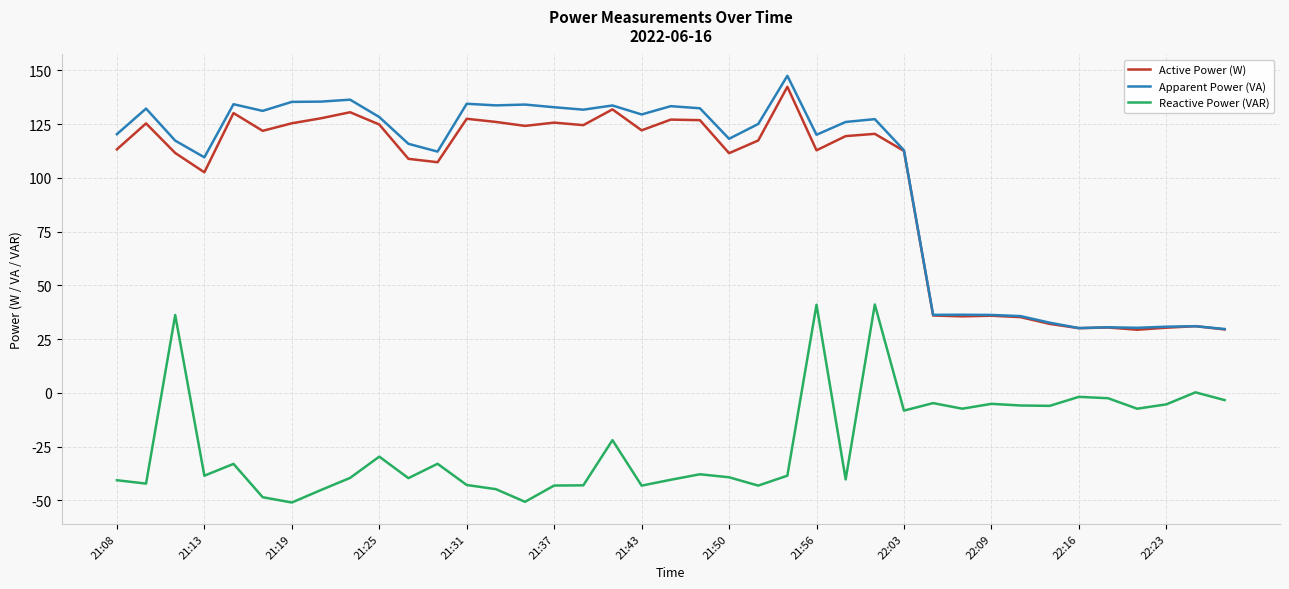

Is this an area chart (filled region under the line)?

No